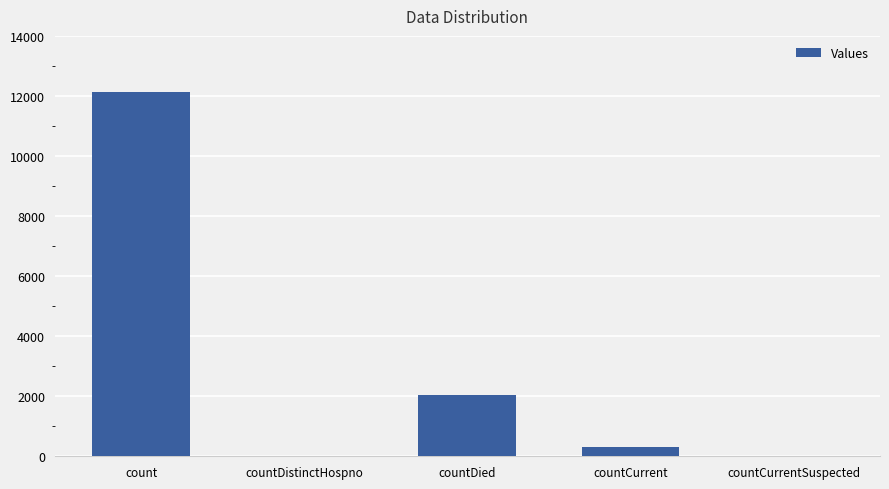

Which category has the highest value across all series?

count